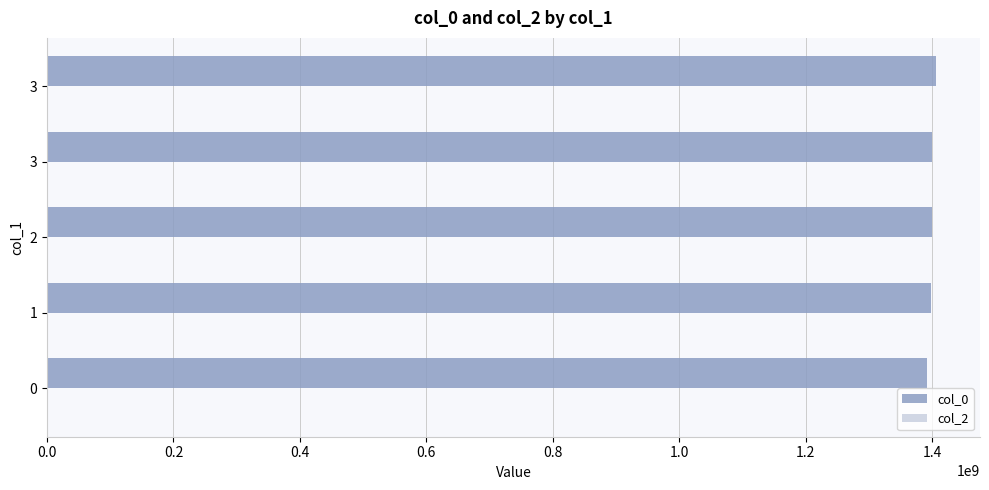

How many bars are there in total?

5